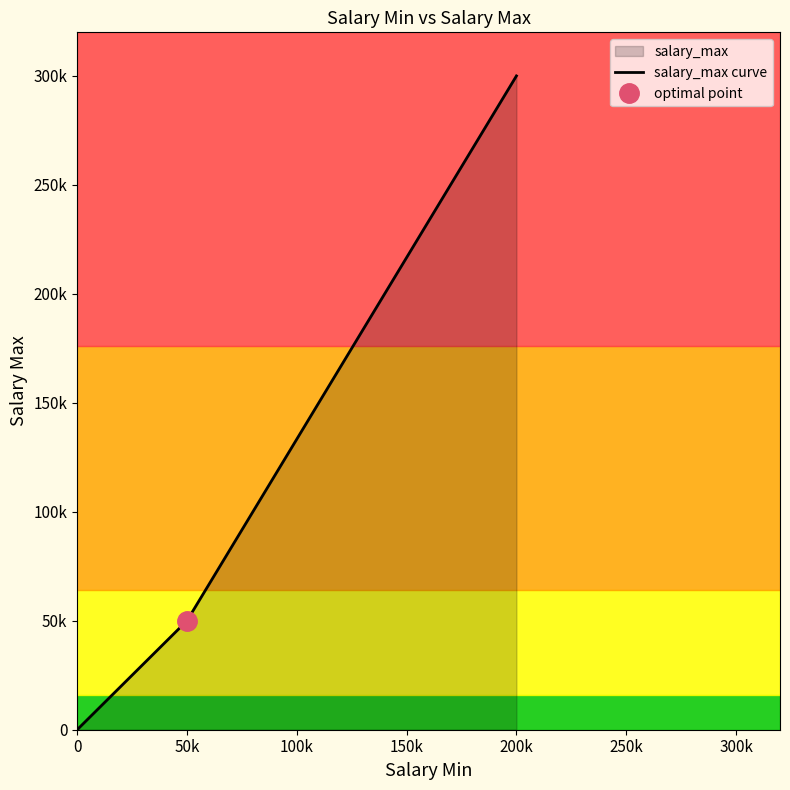

How many lines are shown in the chart?

1